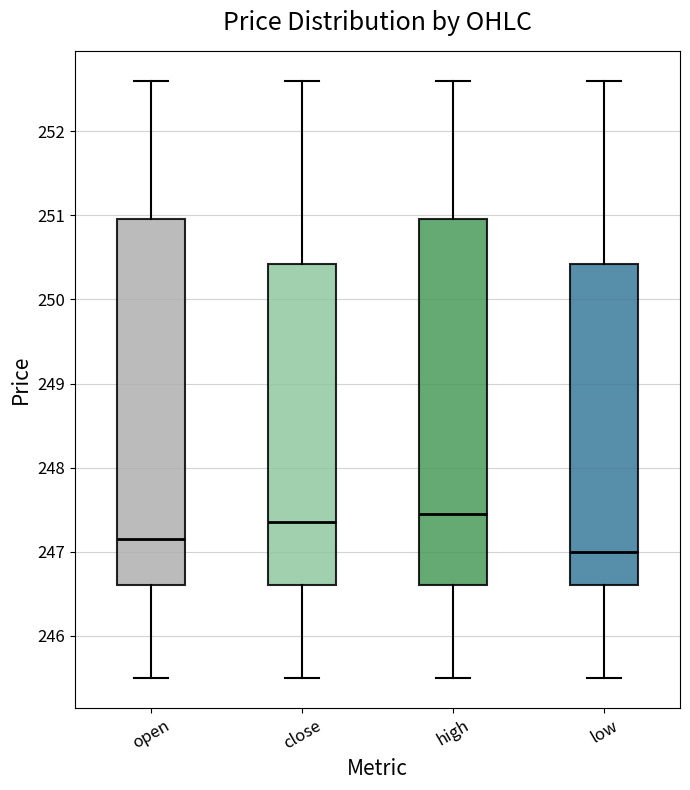

Reading left to right, transcribe this box plot: for each box, give where its median line is, the range the box spans, and where its two whiskers end, as read against the y-axis. The values are not printed on the chart, so give them approximately, as read against the axis.

open: median 247.2, box 246.6 to 251.0, whiskers 245.5 to 252.6
close: median 247.4, box 246.6 to 250.4, whiskers 245.5 to 252.6
high: median 247.5, box 246.6 to 251.0, whiskers 245.5 to 252.6
low: median 247.0, box 246.6 to 250.4, whiskers 245.5 to 252.6